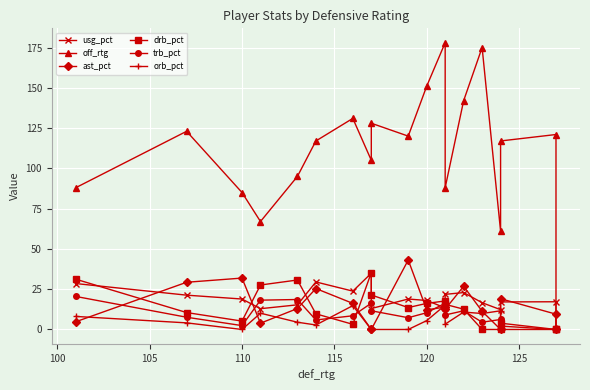

What is the label of the 9th point from the right?

120